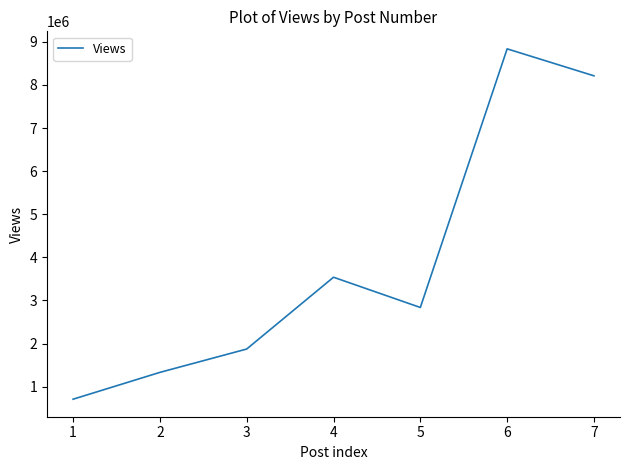

Is it true that the value at 6 is 8837183?

True